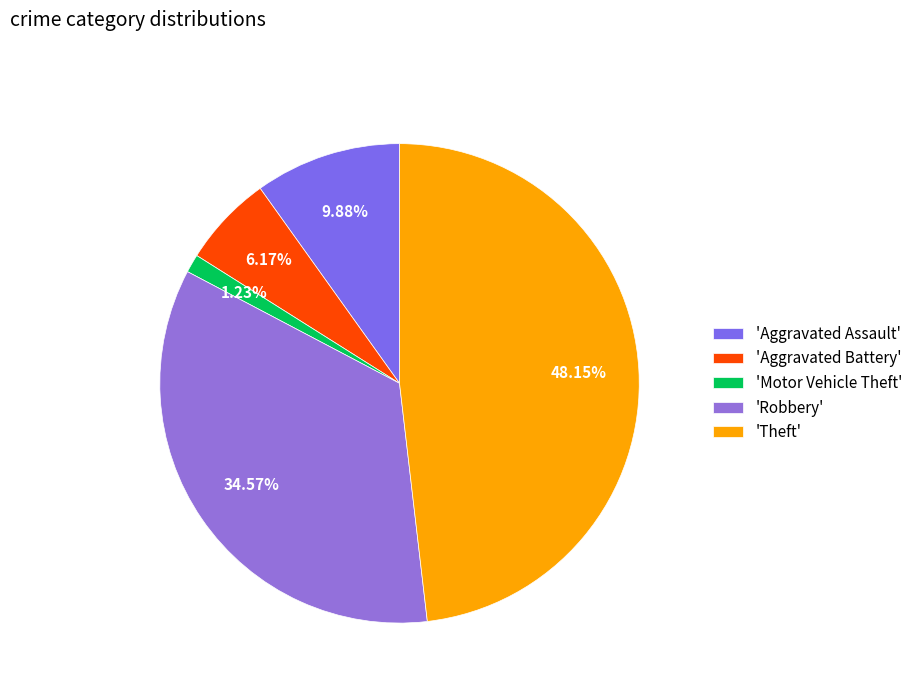

Is there a majority slice in this chart?

No